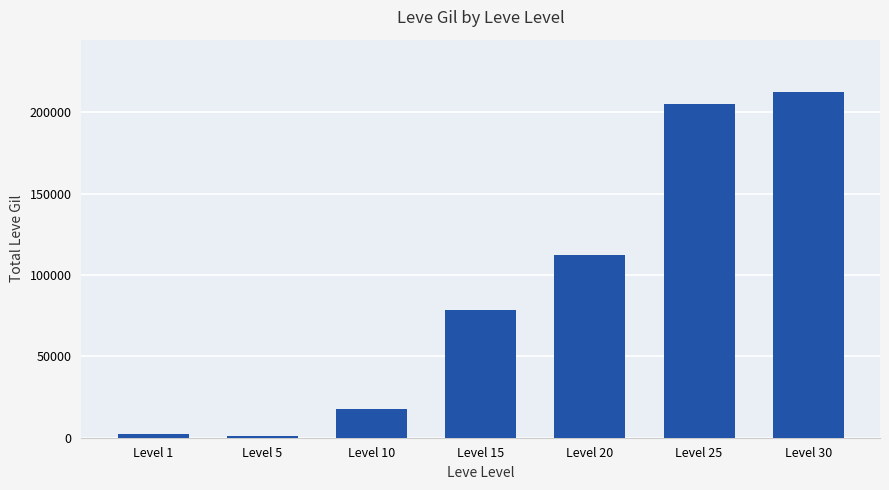

Does the chart contain any negative values?

No